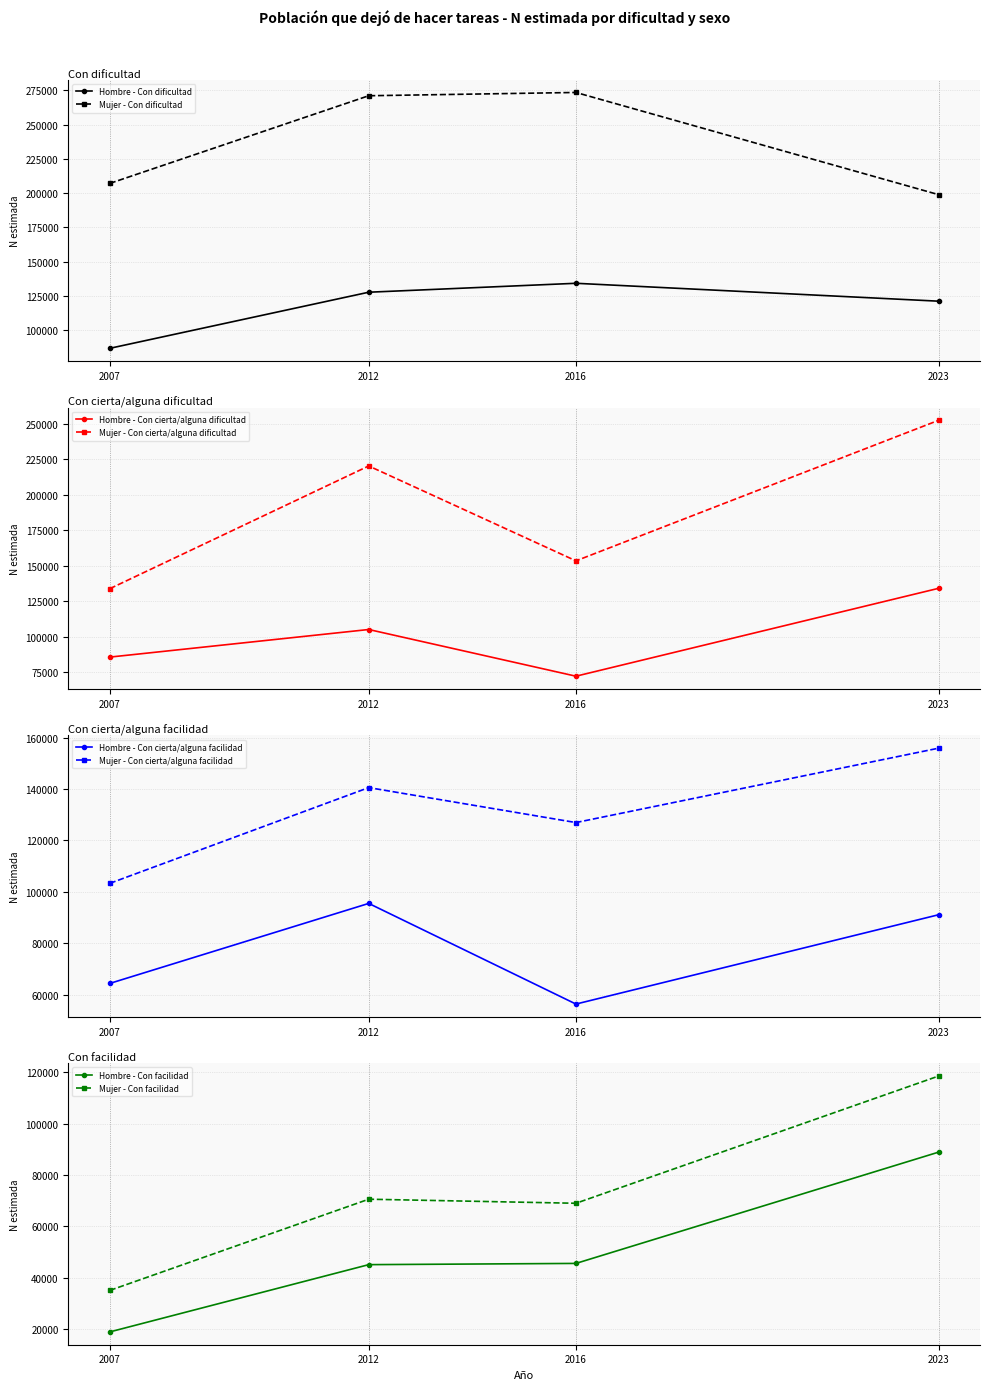

At which label does Mujer N (estimada) reach its peak?

2016